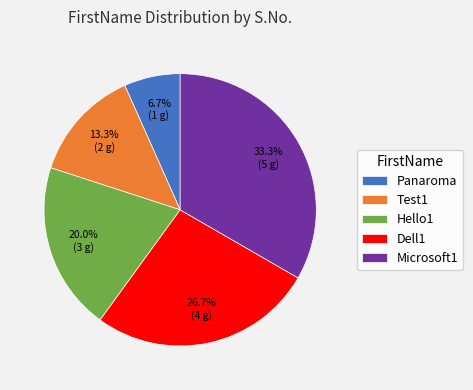

Is it true that Dell1 is 18% of the pie?

False